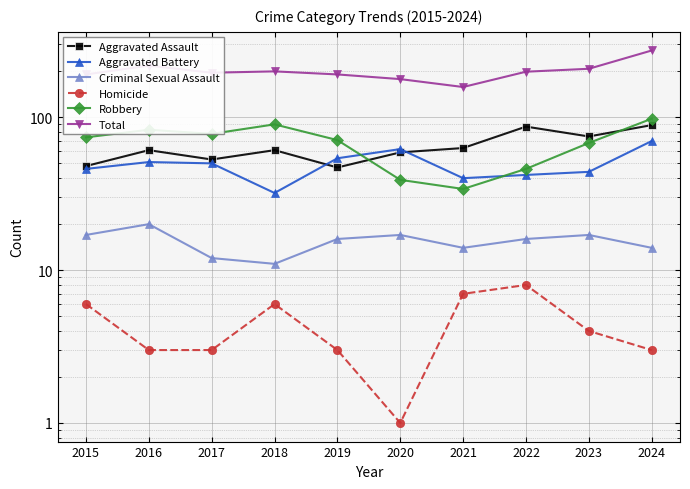

At which category does Aggravated Battery reach its first local valley?

2018